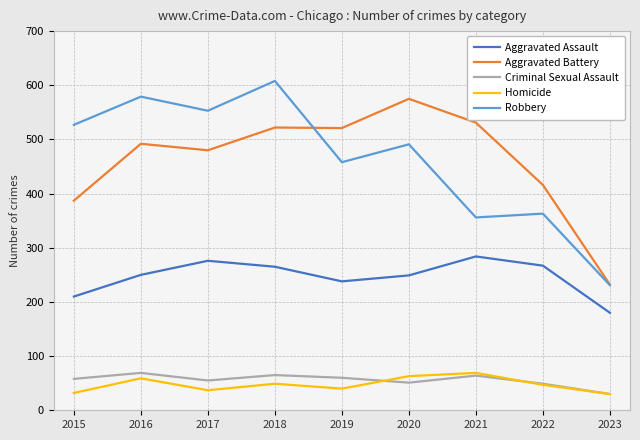

True or false: Criminal Sexual Assault and Robbery intersect in this chart.

False